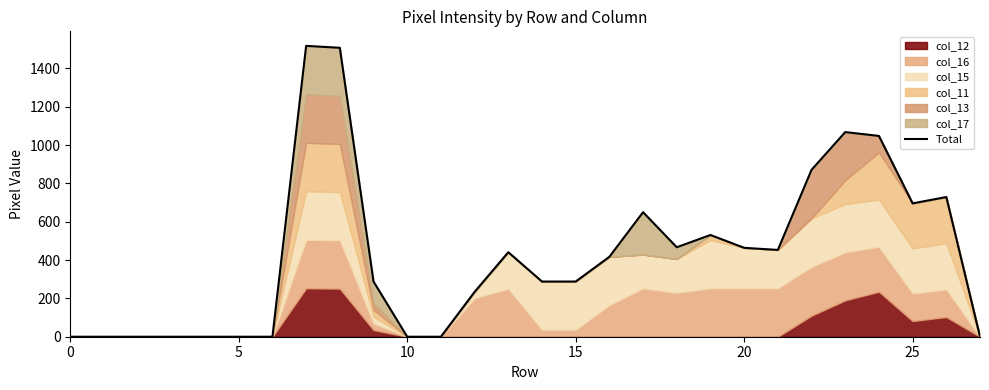

What is the sum of all values?

11959